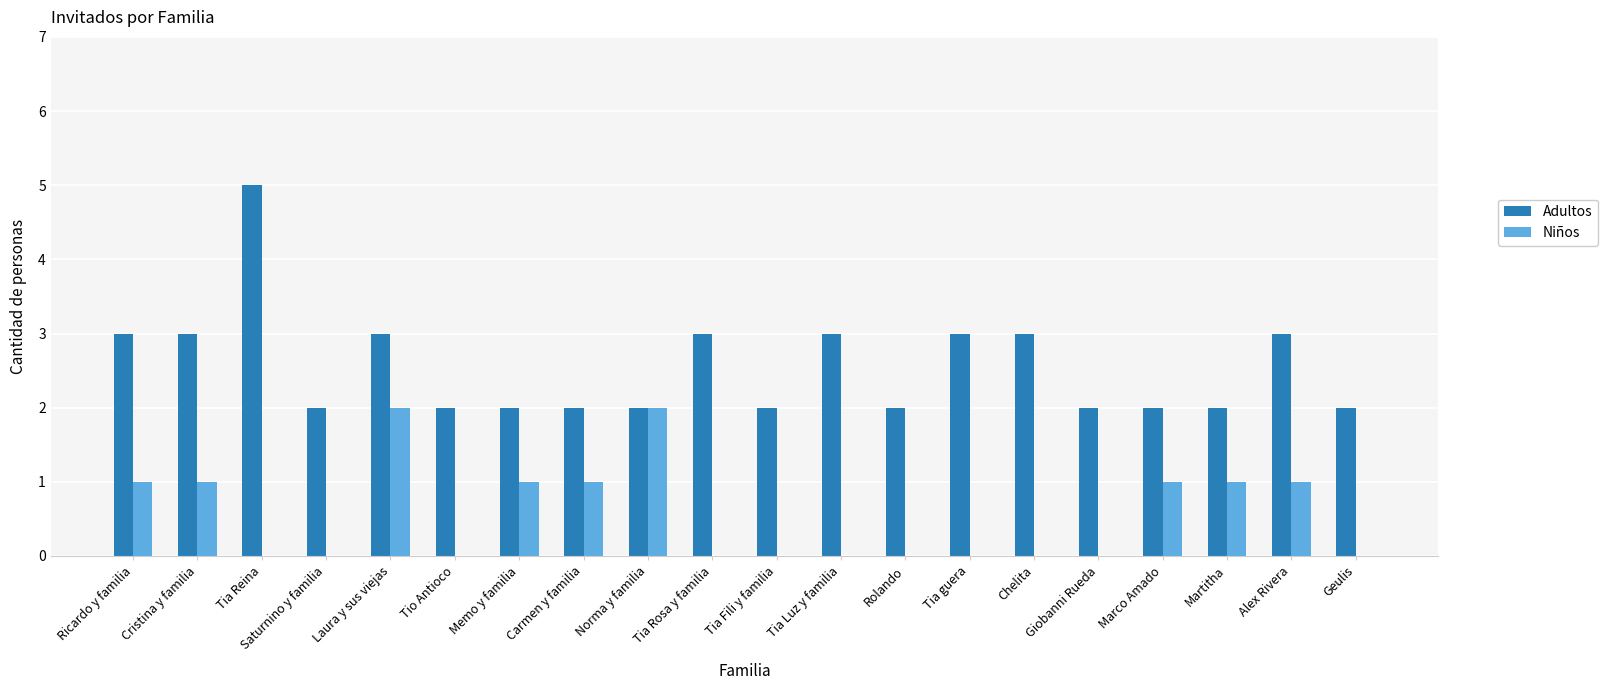

The Niños series shows -1 at Chelita. True or false?

False